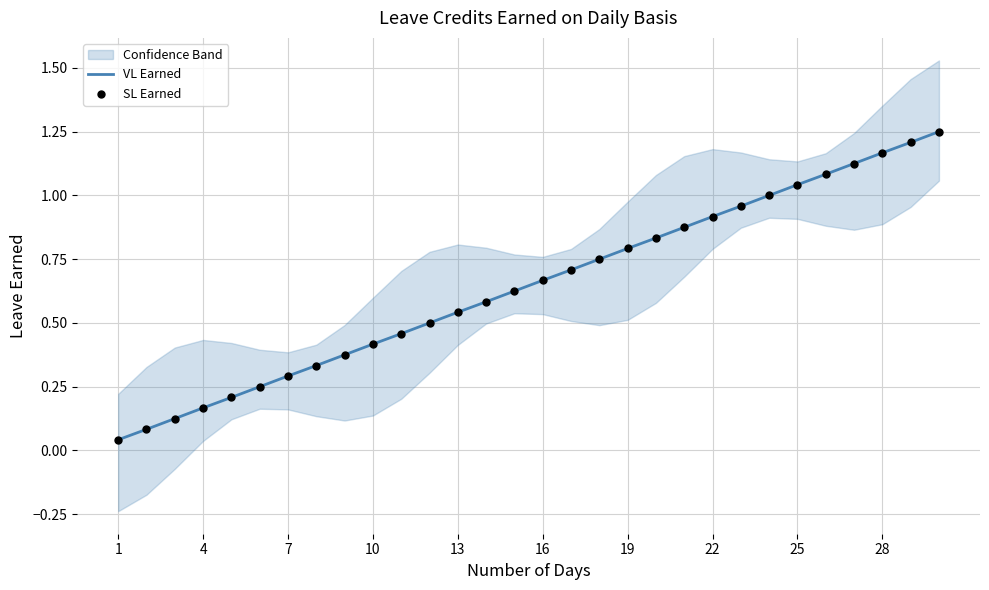

At how many categories does at least one series exceed 0?

30